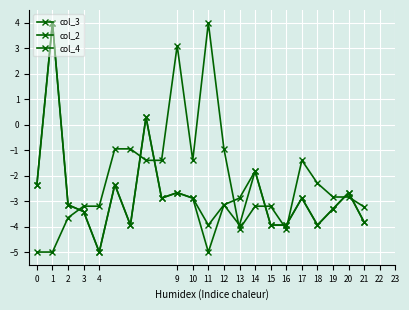

How many values in col_3 are above zero?

2